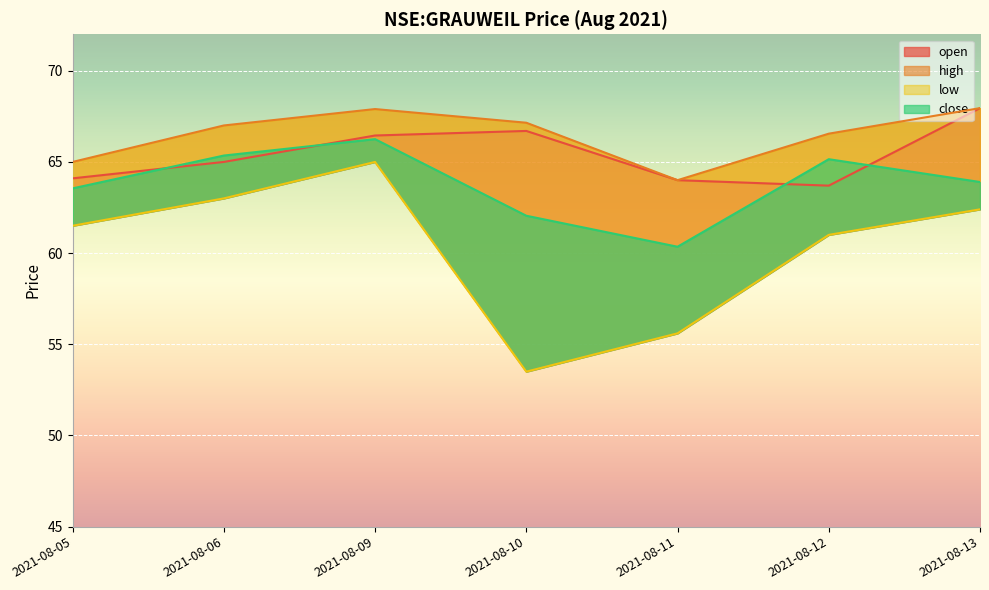

How many series are shown in this chart?

4